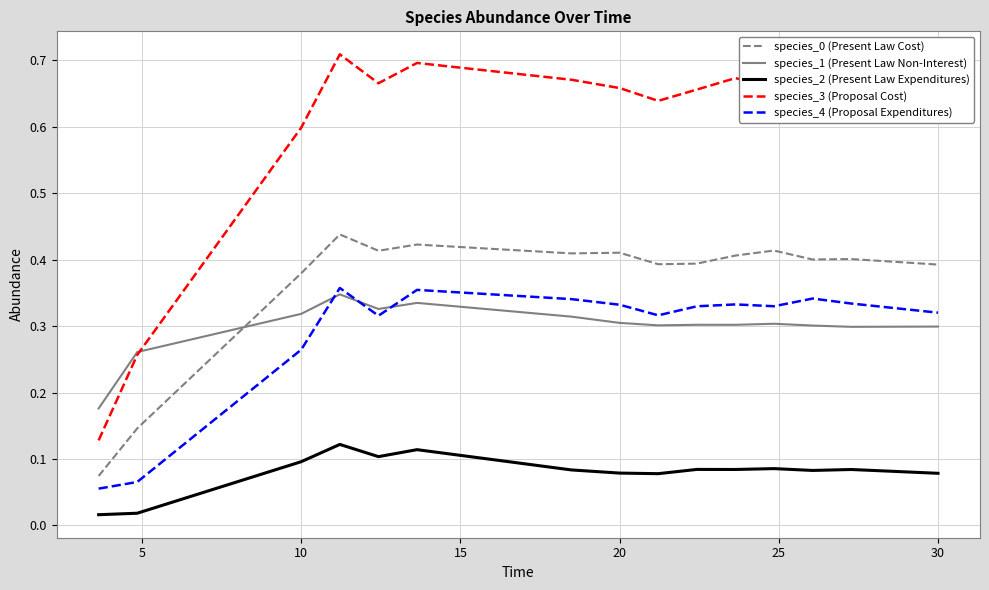

Which series has the widest spread of values?

species_3 (Proposal Cost)